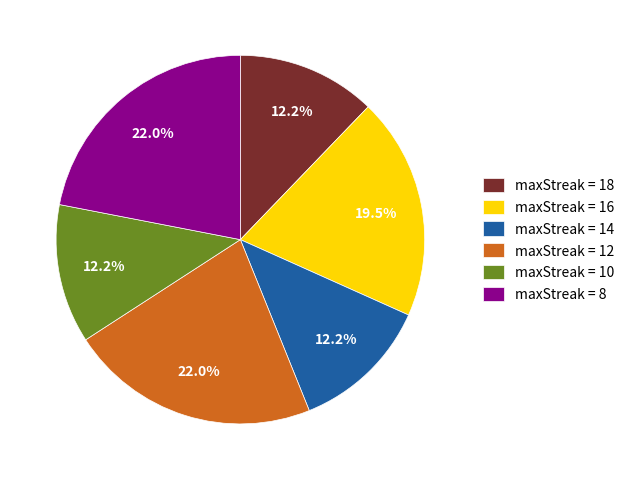

Is there any slice that represents more than half of the pie?

No